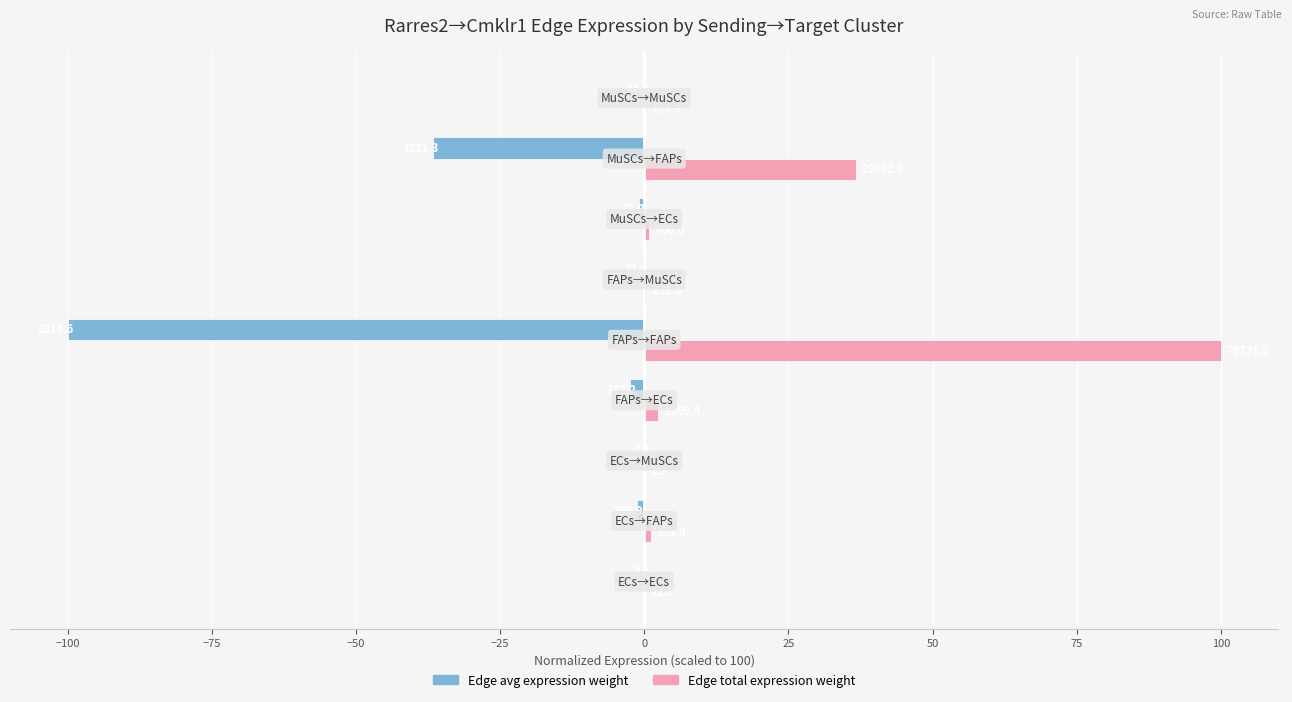

What are all the series names shown in the legend?

Edge avg expression weight, Edge total expression weight